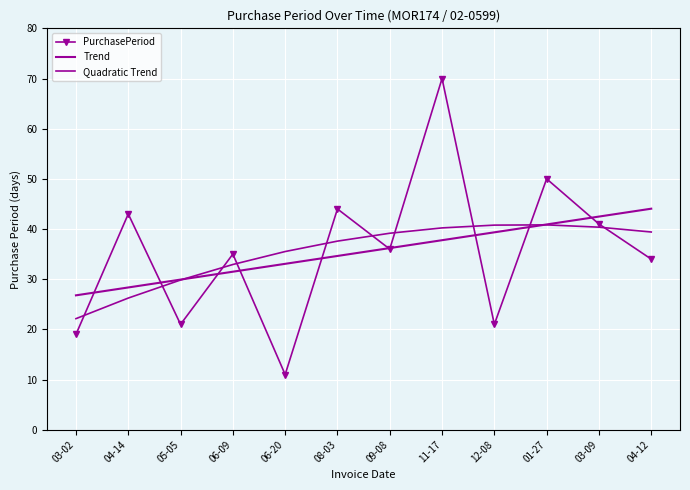

Reading left to right, transcribe all the data shown in this chart.

PurchasePeriod: 03-02=19.0	04-14=43.0	05-05=21.0	06-09=35.0	06-20=11.0	08-03=44.0	09-08=36.0	11-17=70.0	12-08=21.0	01-27=50.0	03-09=41.0	04-12=34.0
Trend: 03-02=26.8	04-14=28.4	05-05=29.9	06-09=31.5	06-20=33.1	08-03=34.6	09-08=36.2	11-17=37.8	12-08=39.3	01-27=40.9	03-09=42.5	04-12=44.1
Quadratic Trend: 03-02=22.1	04-14=26.2	05-05=29.8	06-09=32.9	06-20=35.5	08-03=37.6	09-08=39.2	11-17=40.2	12-08=40.8	01-27=40.8	03-09=40.4	04-12=39.4